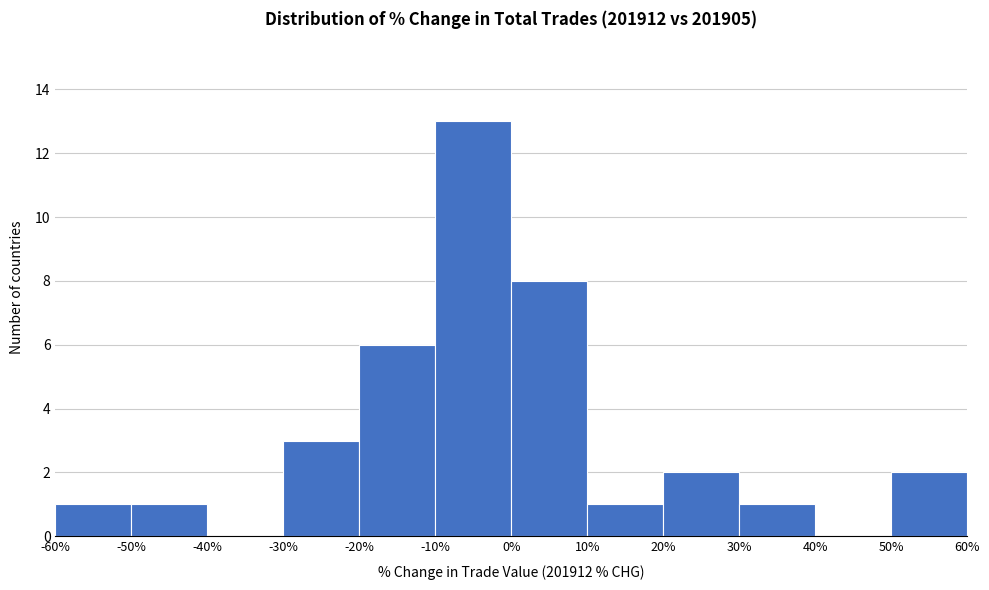

What is the height of the bar covering -30% to -20% on the x-axis? The values are not printed on the chart, so give them approximately, as read against the axis.

3